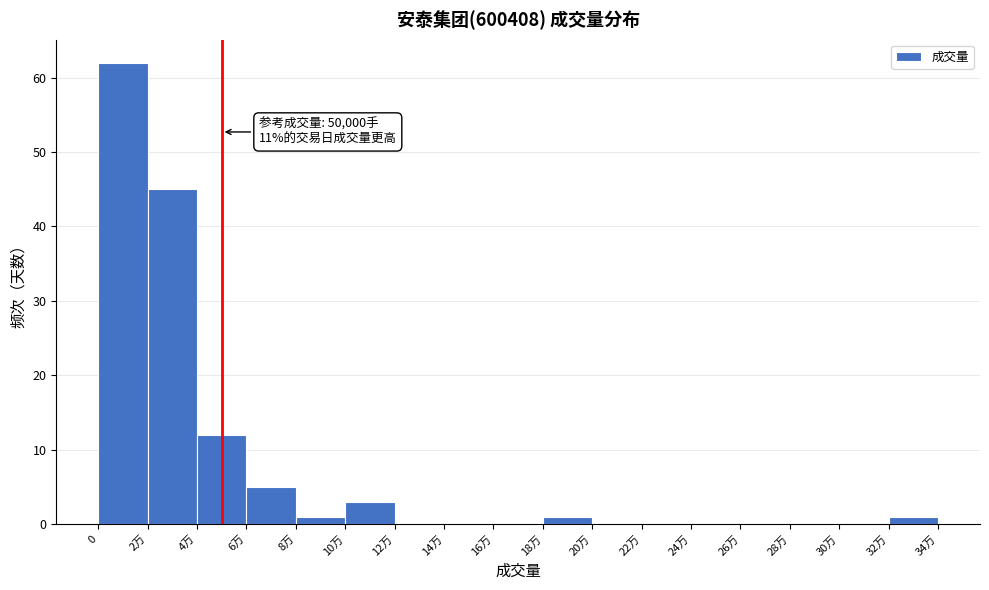

Reading left to right, transcribe all the data shown in this chart.

0=62	2万=45	4万=12	6万=5	8万=1	10万=3	12万=0	14万=0	16万=0	18万=1	20万=0	22万=0	24万=0	26万=0	28万=0	30万=0	32万=1